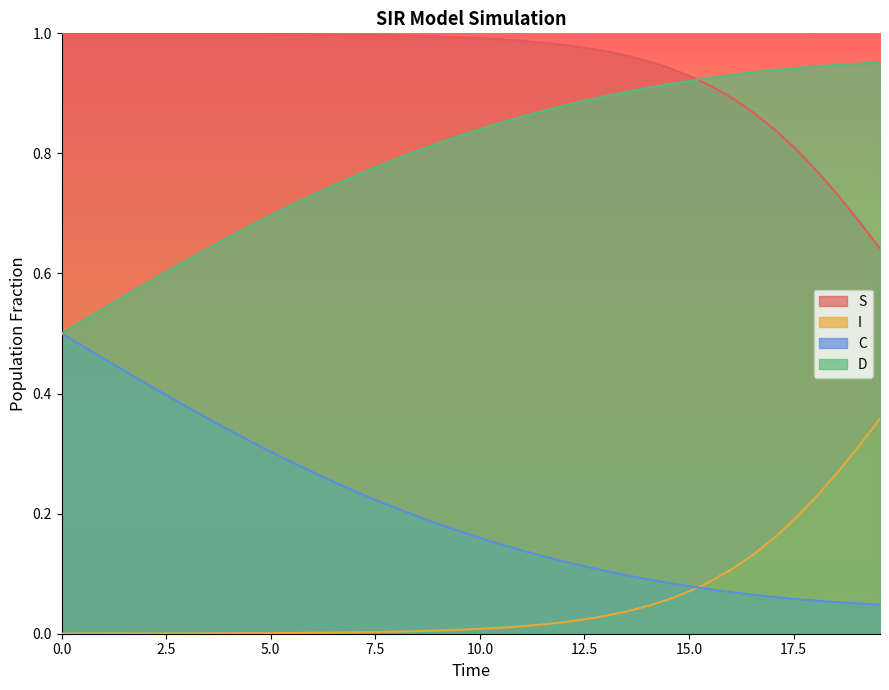

True or false: S and I intersect in this chart.

False